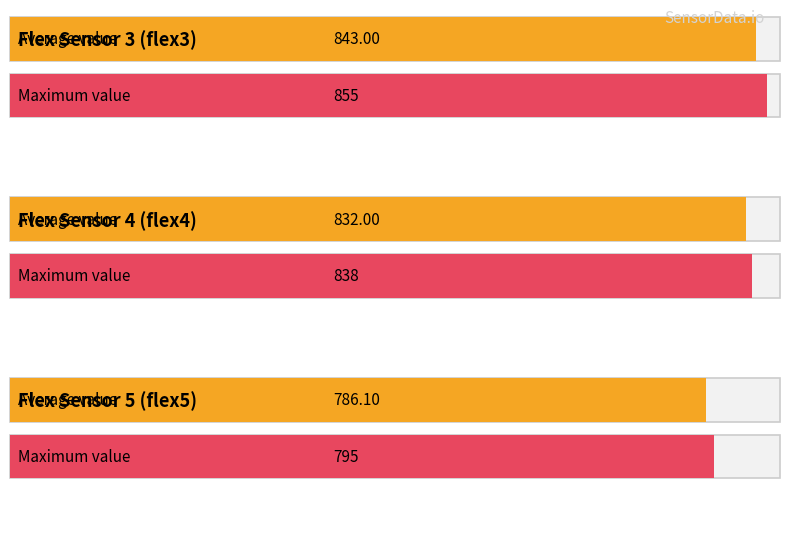

The flex5 series shows 186.7 at 847. True or false?

False